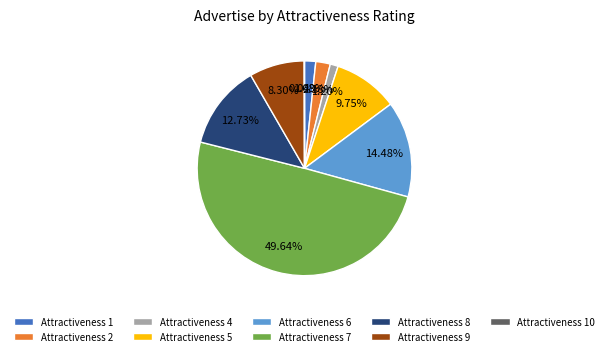

Do Attractiveness 2 and Attractiveness 7 together represent more than half of the pie?

Yes